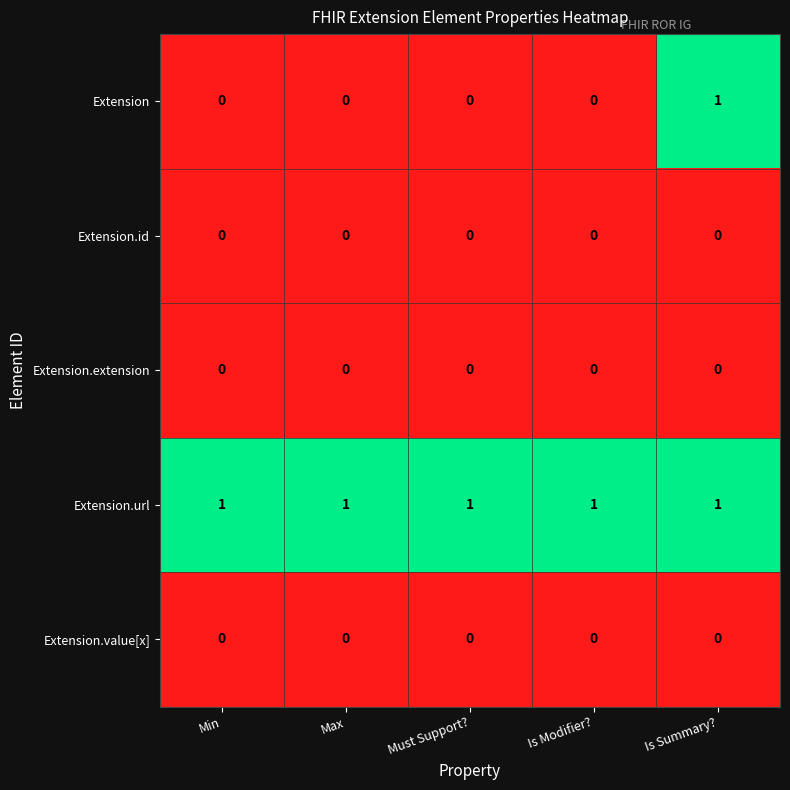

What is the maximum value shown in the chart?

1